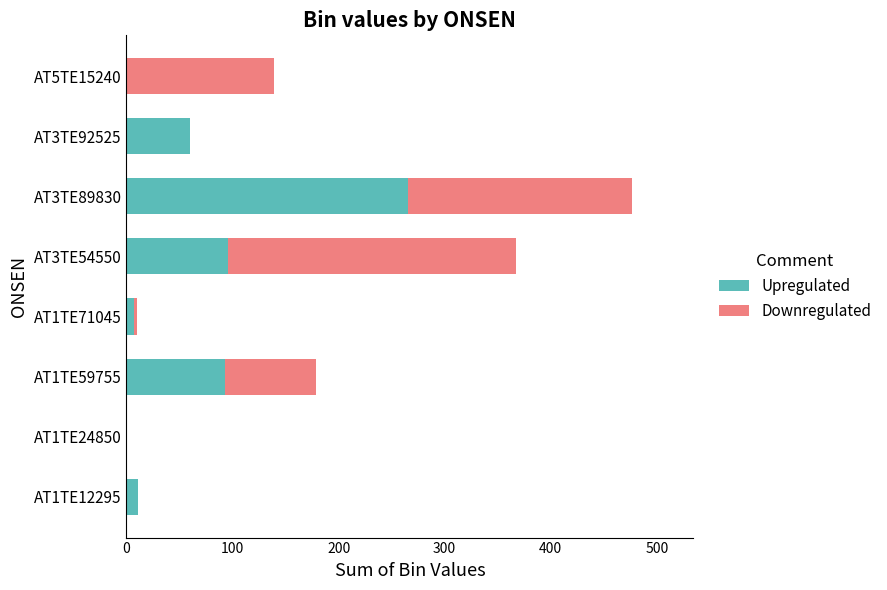

At which category is the sum across all series the highest?

AT3TE89830